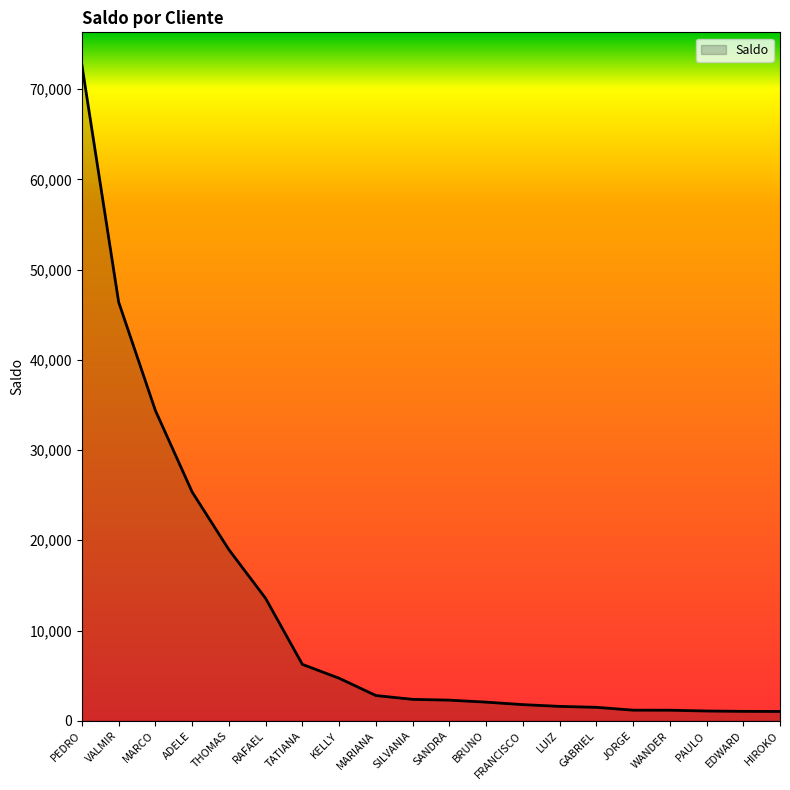

What position from the left is FRANCISCO?

13